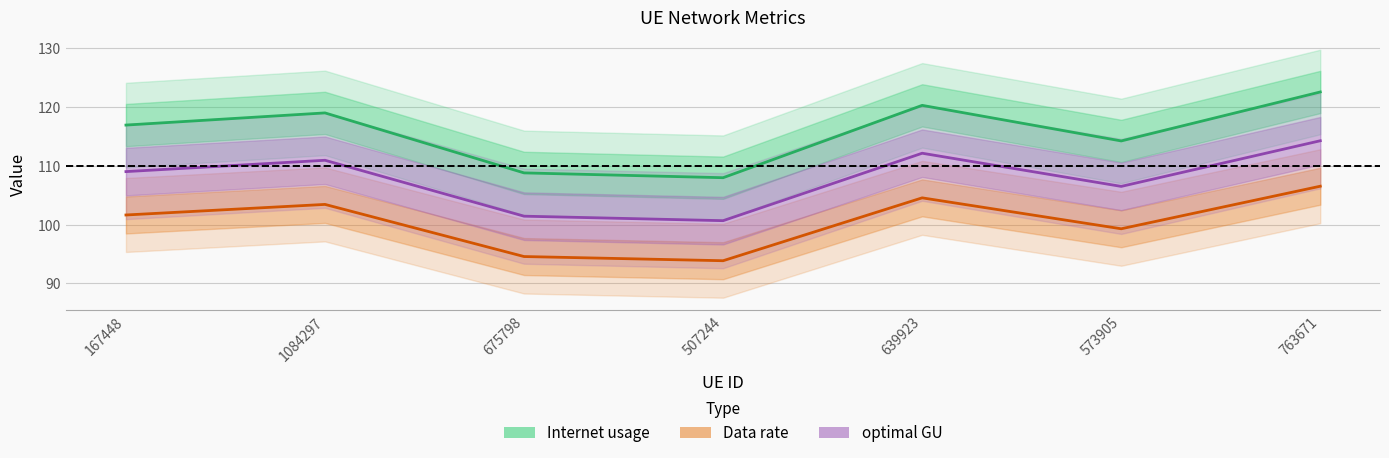

Is this an area chart (filled region under the line)?

No